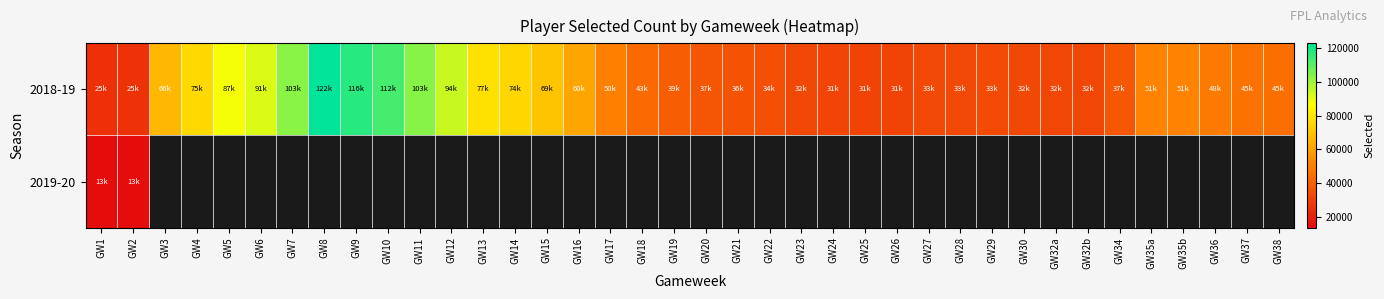

Which category has the lowest value in the 2019-20 series?

GW1